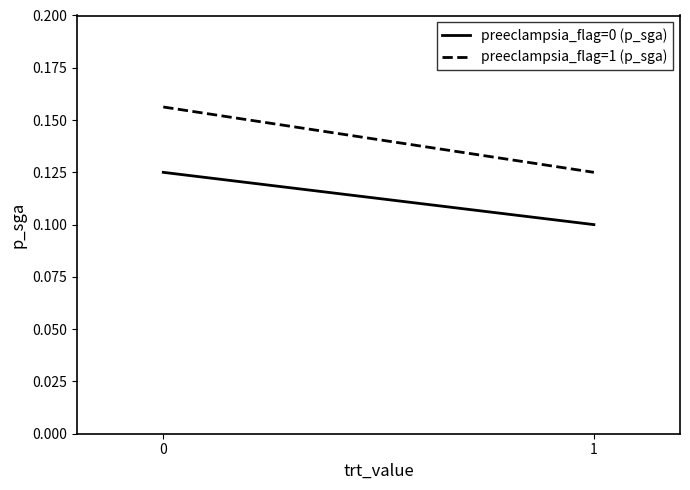

At which label does preeclampsia_flag=0 (p_sga) reach its minimum?

1